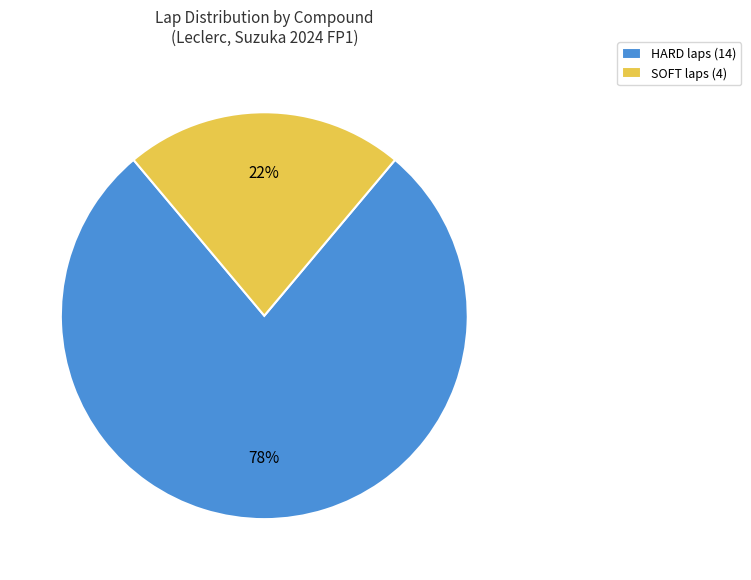

Does HARD account for over 50% of the chart?

Yes